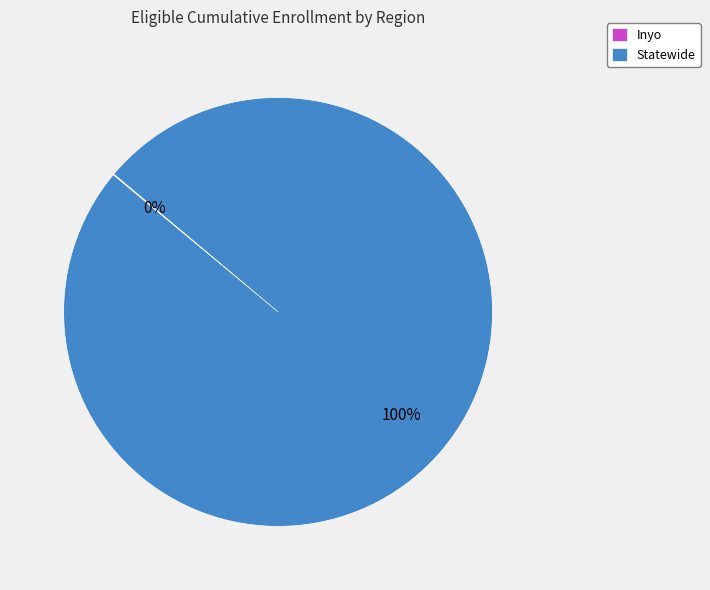

To the nearest percent, what is the difference between the largest and smallest slice percentages?

100%